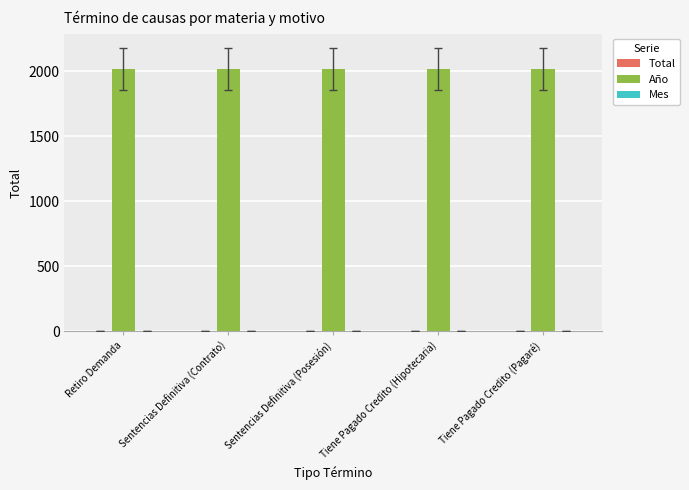

The Año series shows 2020 at Sentencias Definitiva (Contrato). True or false?

True